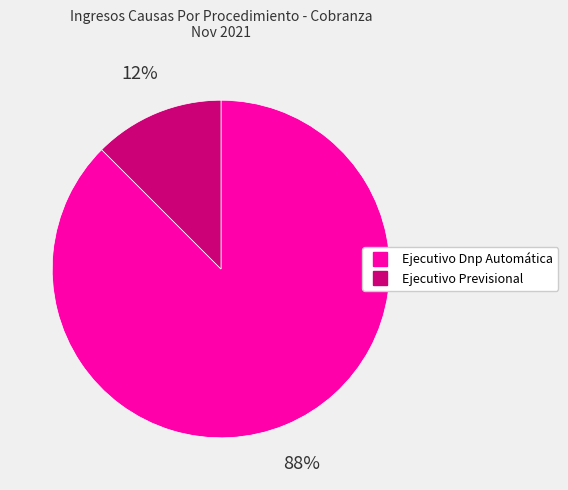

Which has a higher value, Ejecutivo Previsional or Ejecutivo Dnp Automática?

Ejecutivo Dnp Automática